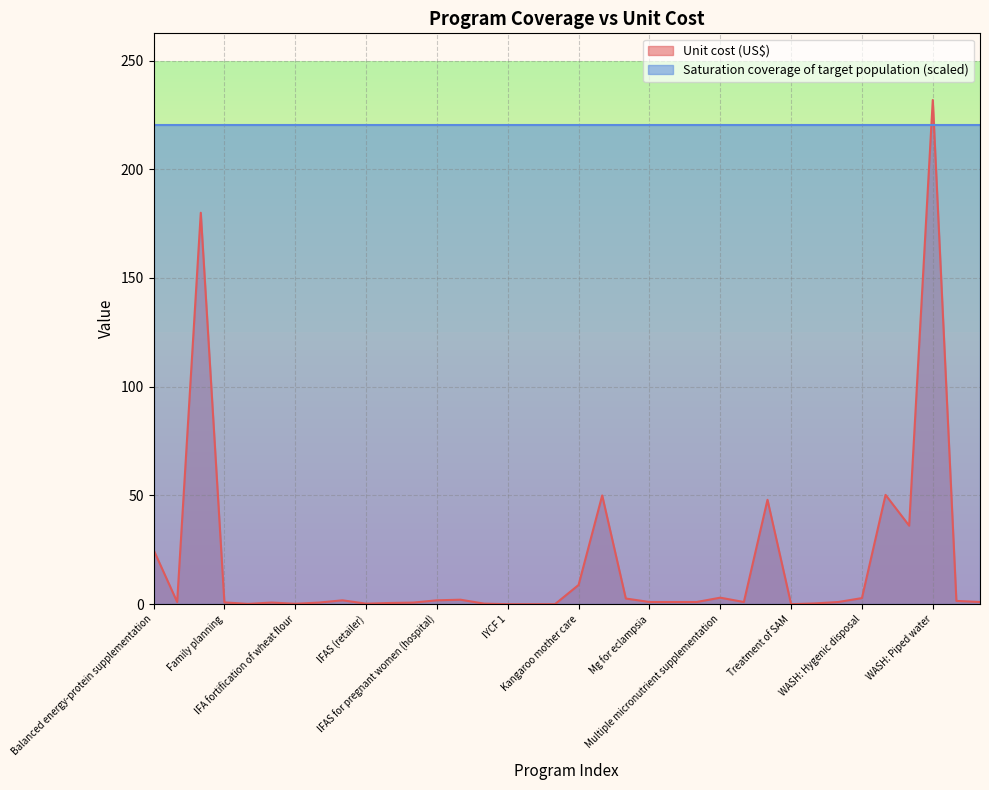

Reading left to right, what are all the values shown in this chart?

25.0	1.0	180.0	0.8	0.1	0.8	0.2	0.7	1.8	0.2	0.6	0.7	1.8	2.1	0.2	0.0	0.0	0.0	8.8	50.0	2.6	1.0	1.0	1.0	3.0	1.0	48.0	0.0	0.3	1.0	2.8	50.3	36.1	231.8	1.5	1.0